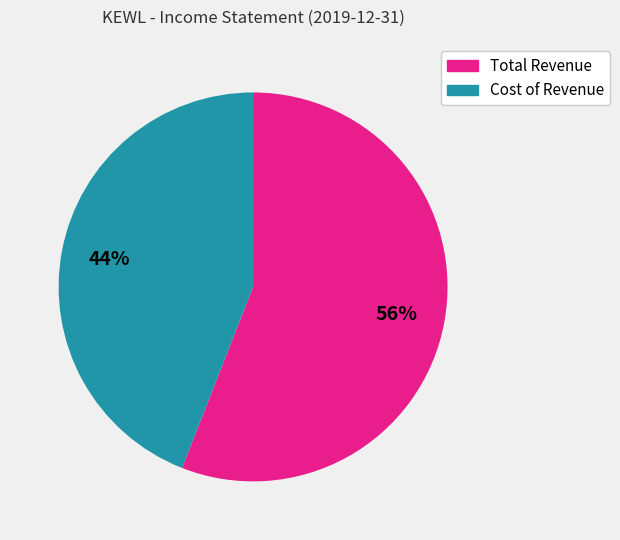

To the nearest percent, what is the average slice percentage?

50%